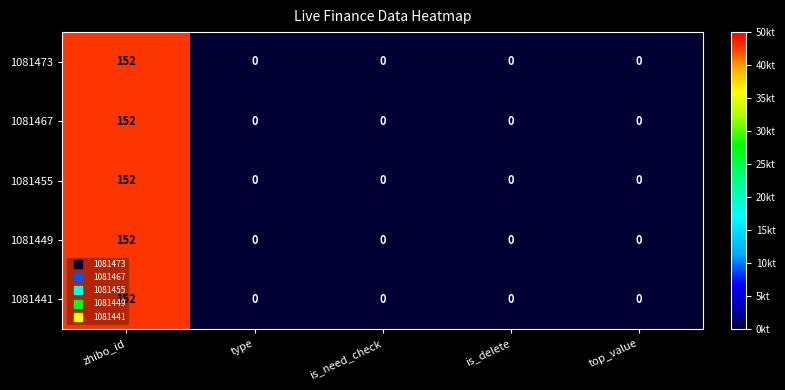

What is the sum of all 1081455 values?

152